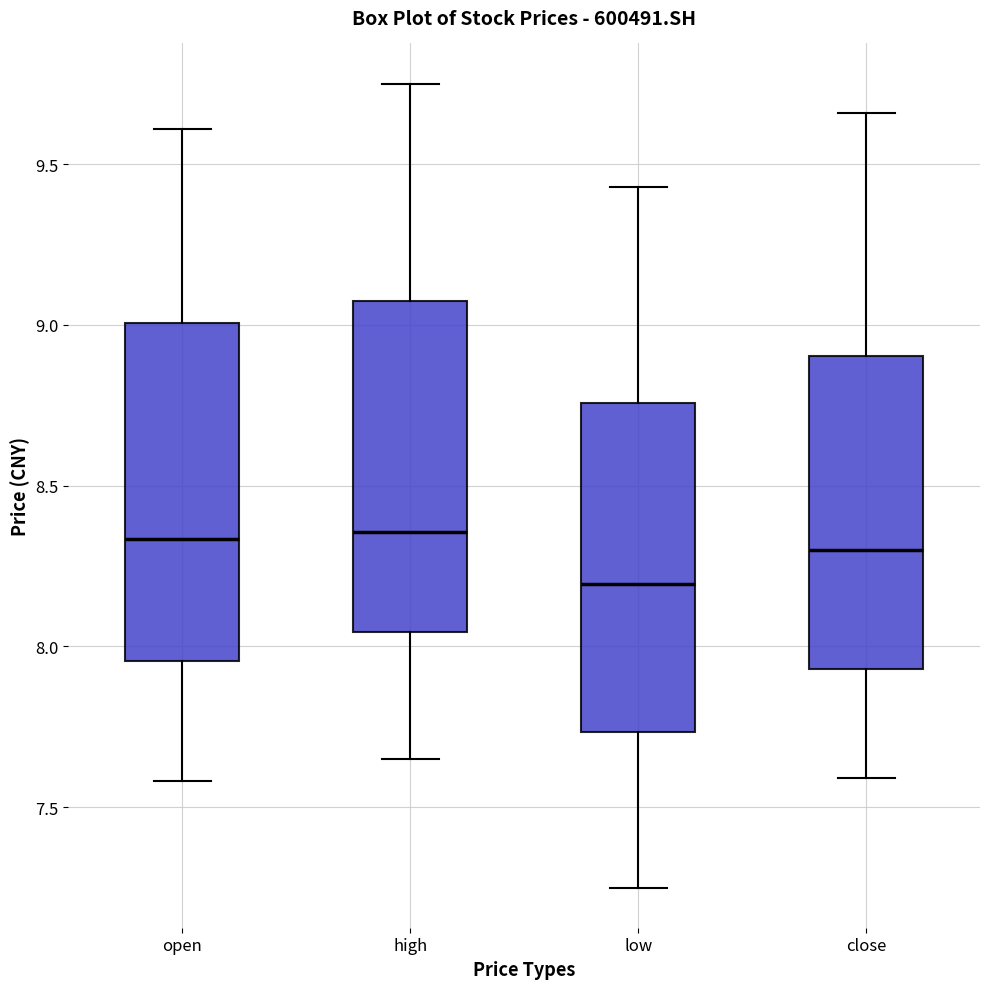

Reading left to right, transcribe this box plot: for each box, give where its median line is, the range the box spans, and where its two whiskers end, as read against the y-axis. The values are not printed on the chart, so give them approximately, as read against the axis.

open: median 8.35, box 7.95 to 9.00, whiskers 7.60 to 9.60
high: median 8.35, box 8.05 to 9.10, whiskers 7.65 to 9.75
low: median 8.20, box 7.75 to 8.75, whiskers 7.25 to 9.45
close: median 8.30, box 7.95 to 8.90, whiskers 7.60 to 9.65